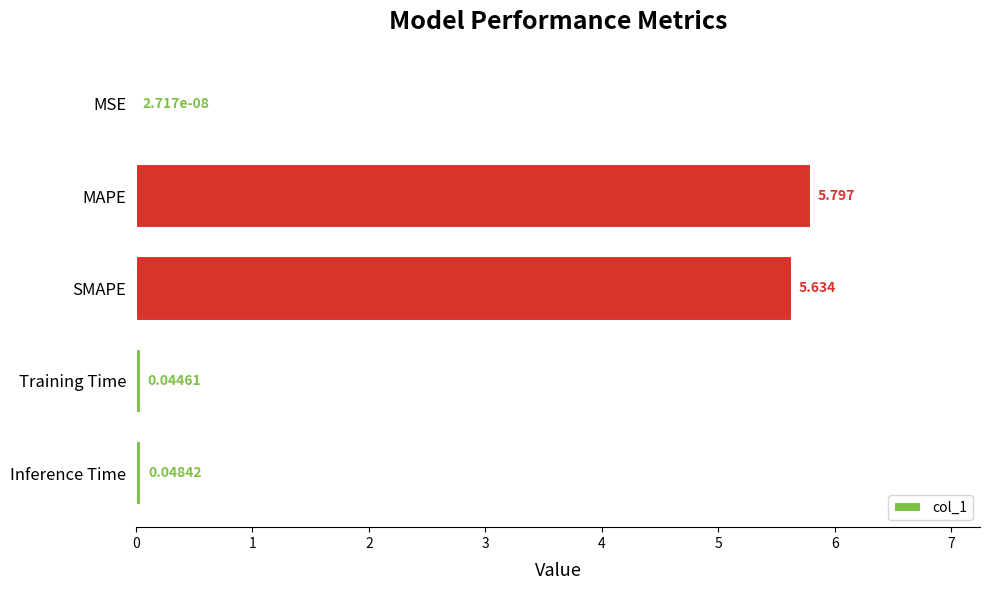

Which has a higher value, SMAPE or Inference Time?

SMAPE